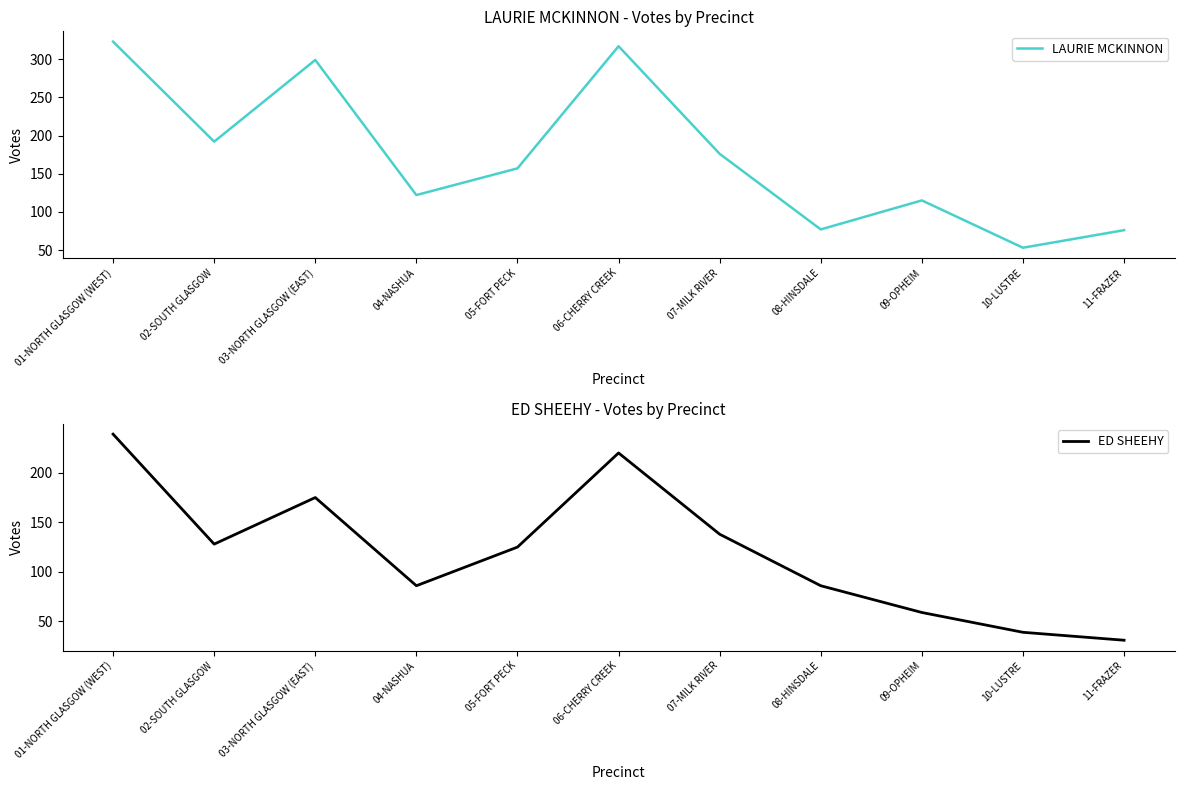

The value of LAURIE MCKINNON at 02-SOUTH GLASGOW is 192. True or false?

True